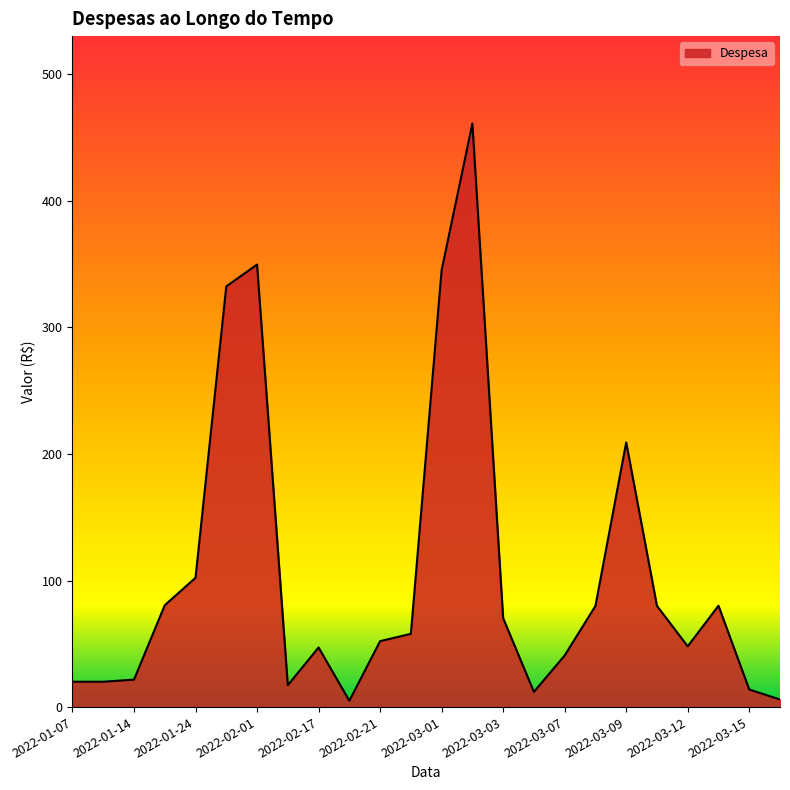

What is the maximum value shown in the chart?

461.1